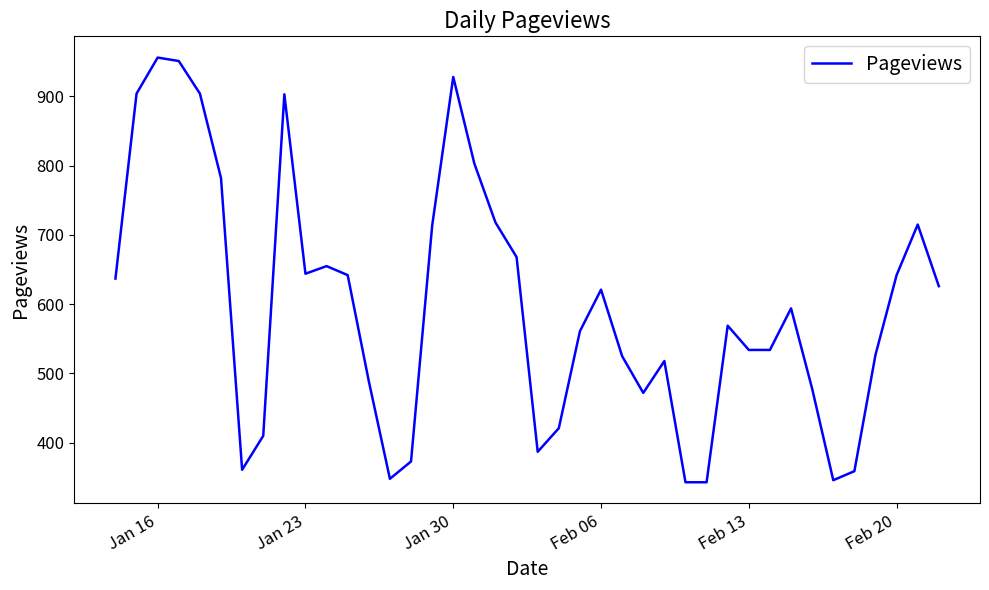

What is the minimum value shown in the chart?

343